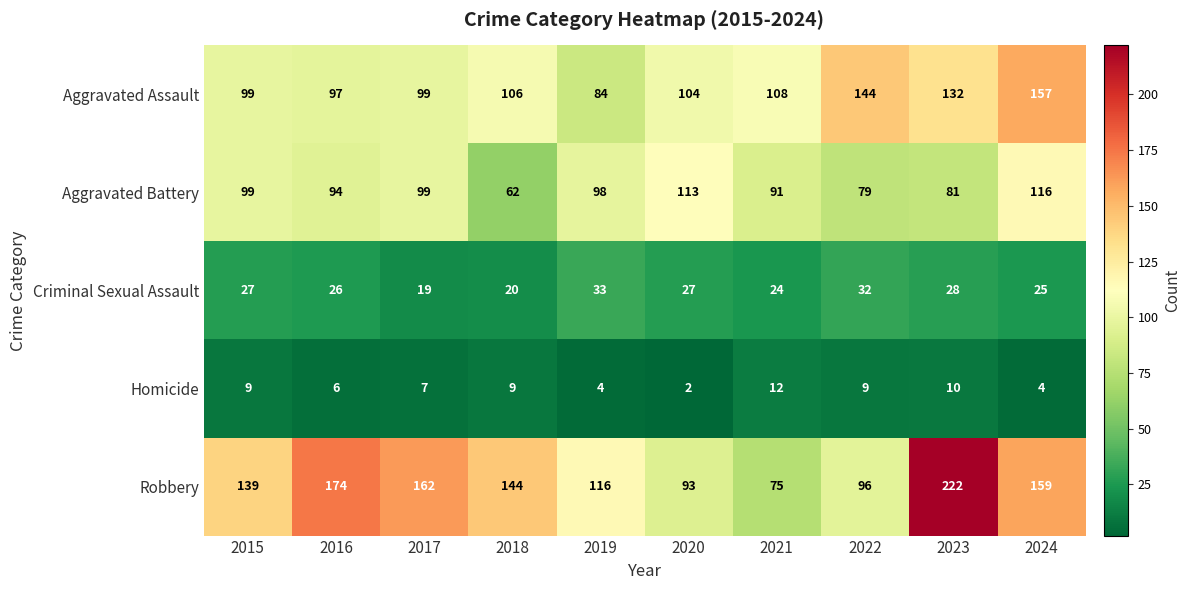

The Aggravated Assault series shows 84 at 2019. True or false?

True